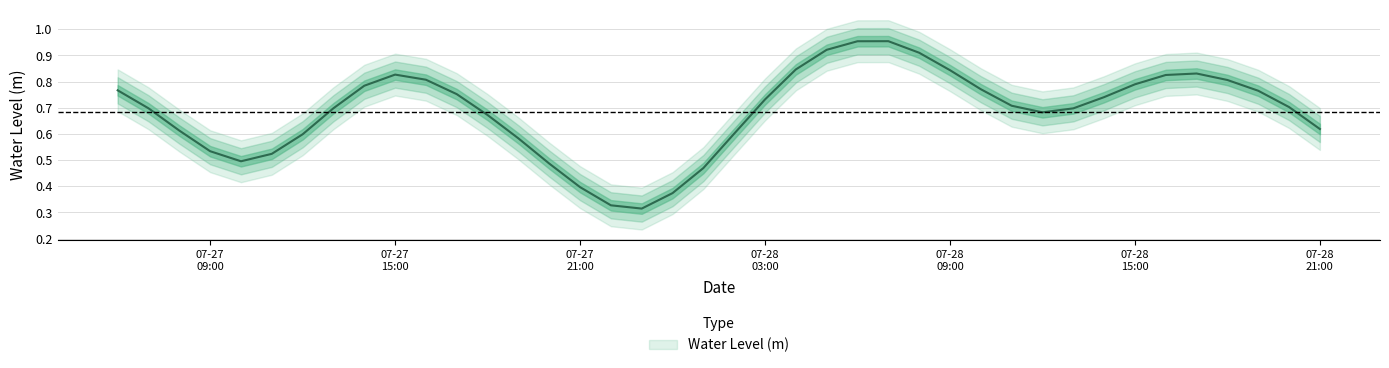

True or false: the data shows 0.8 at 2023-07-27 16:00:00.

True